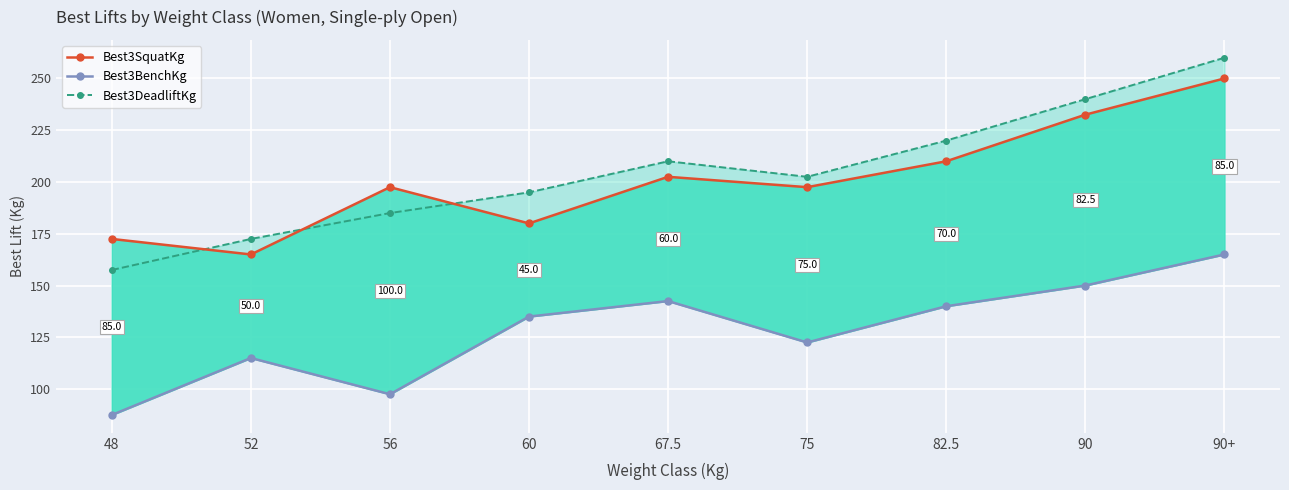

Which series has the largest range (max minus min)?

Best3DeadliftKg